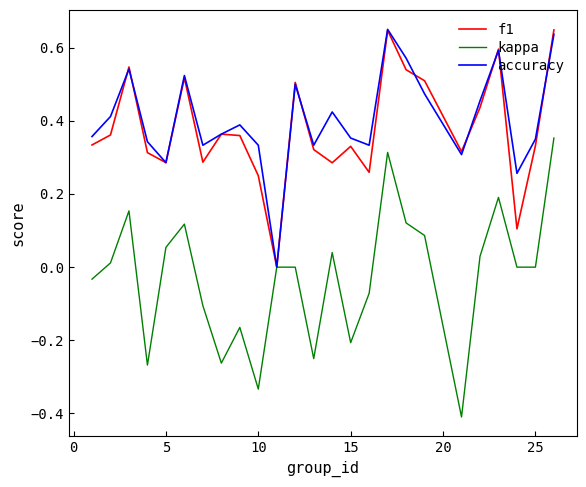

Which series has the widest spread of values?

kappa